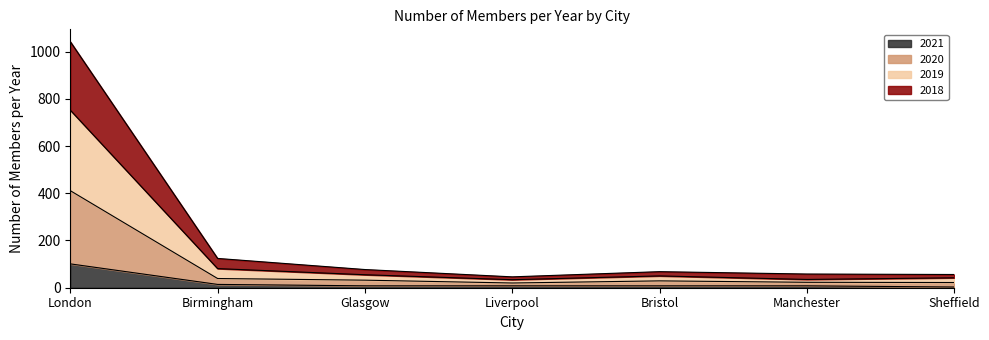

What is the average value of the 2021 series?

21